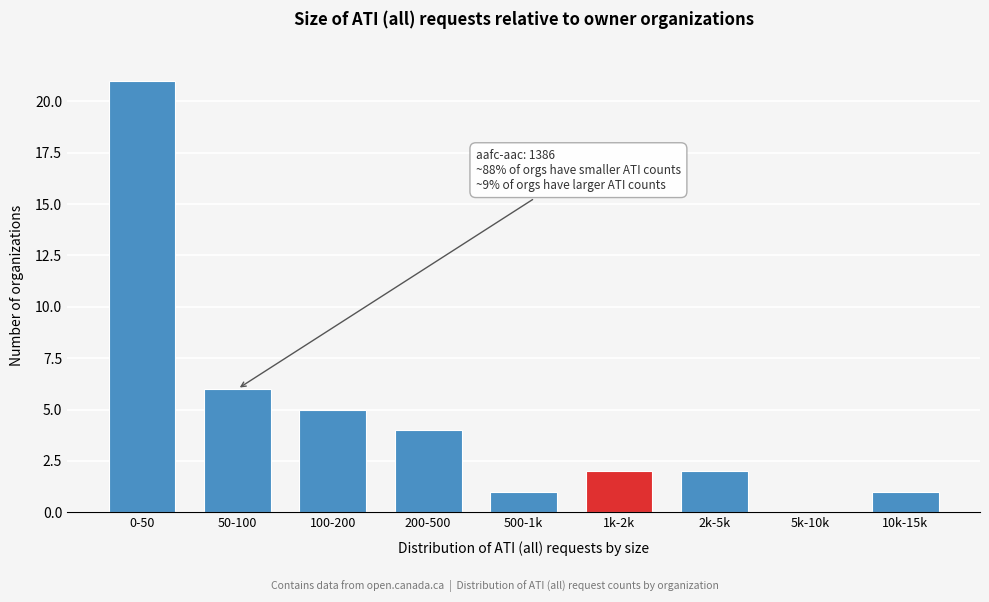

Reading right to left, transcribe all the data shown in this chart.

10k-15k=1	5k-10k=0	2k-5k=2	1k-2k=2	500-1k=1	200-500=4	100-200=5	50-100=6	0-50=21